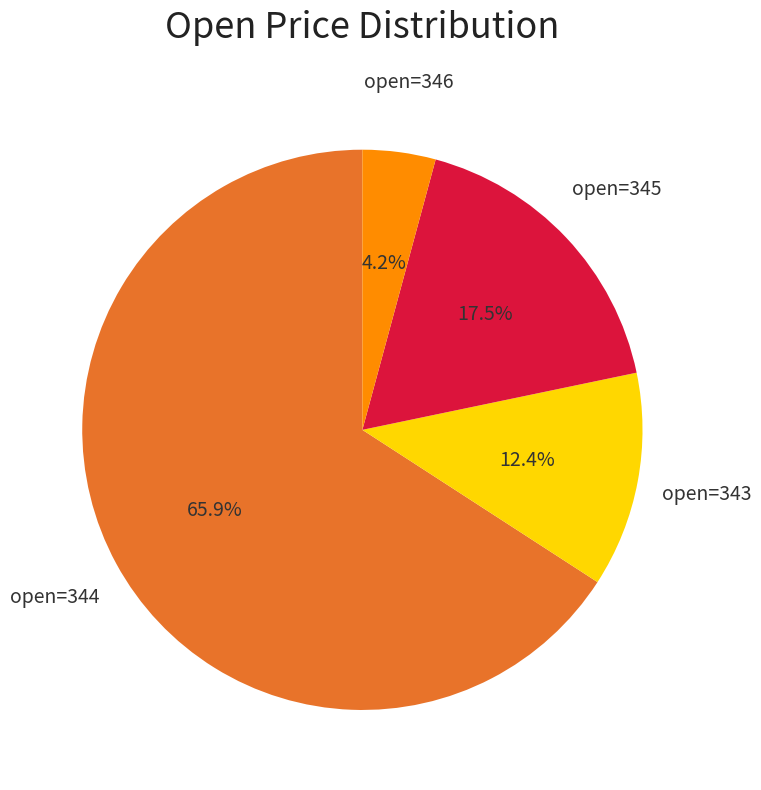

Is there a majority slice in this chart?

Yes